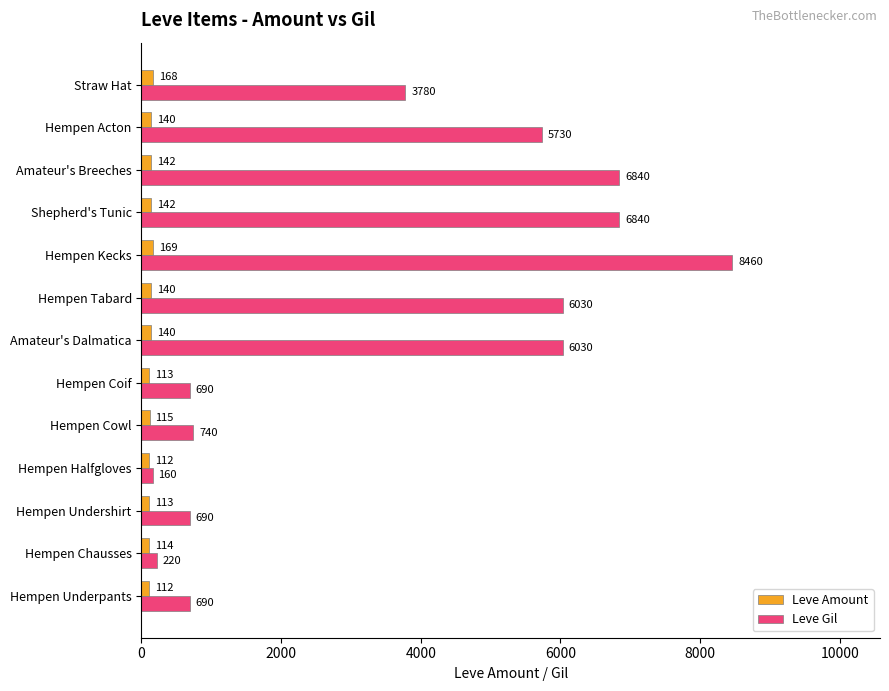

Between Hempen Undershirt and Hempen Halfgloves, which series saw the biggest shift?

Leve Gil